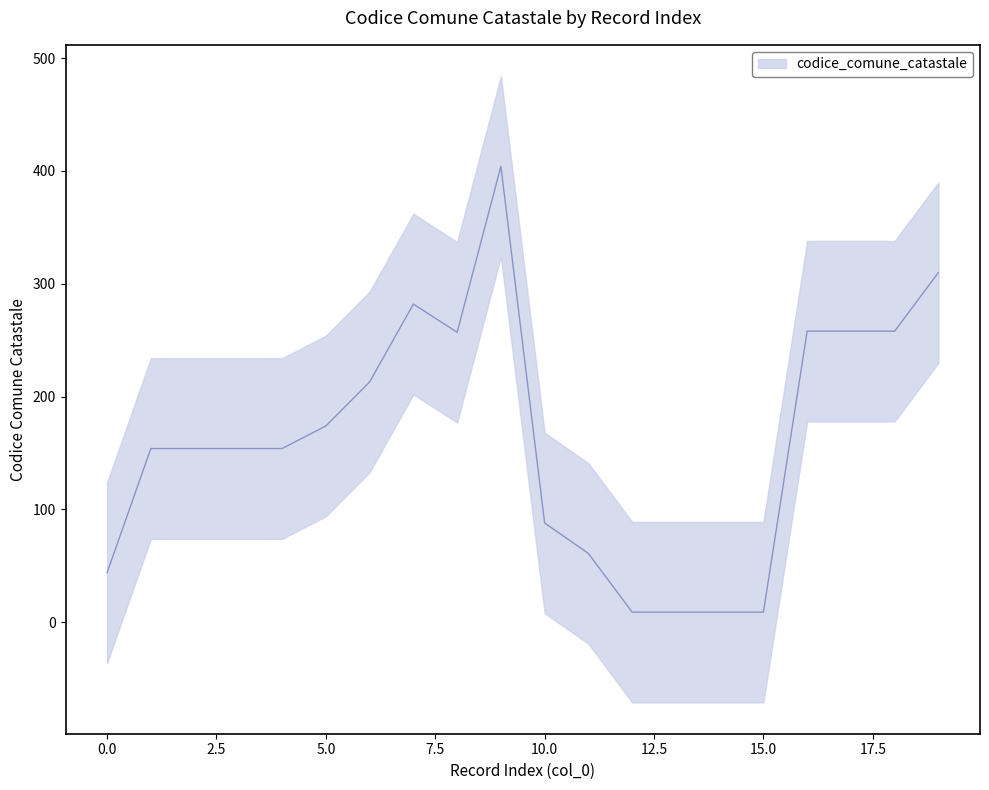

True or false: there are more than 2 points higher than both neighbors.

False